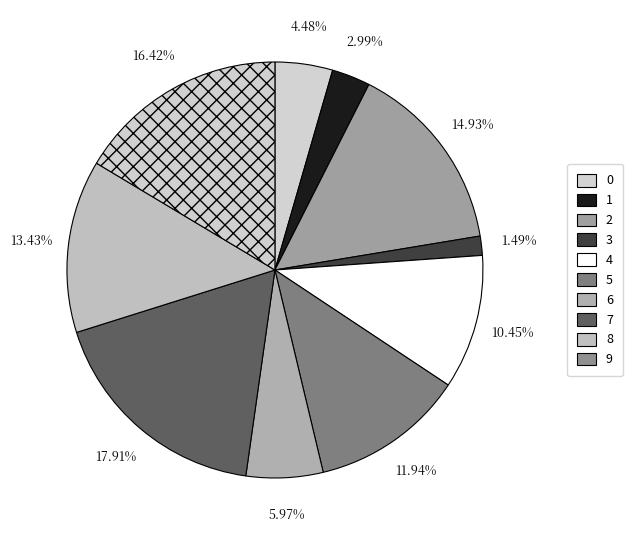

Between 2 and 1, which is larger?

2